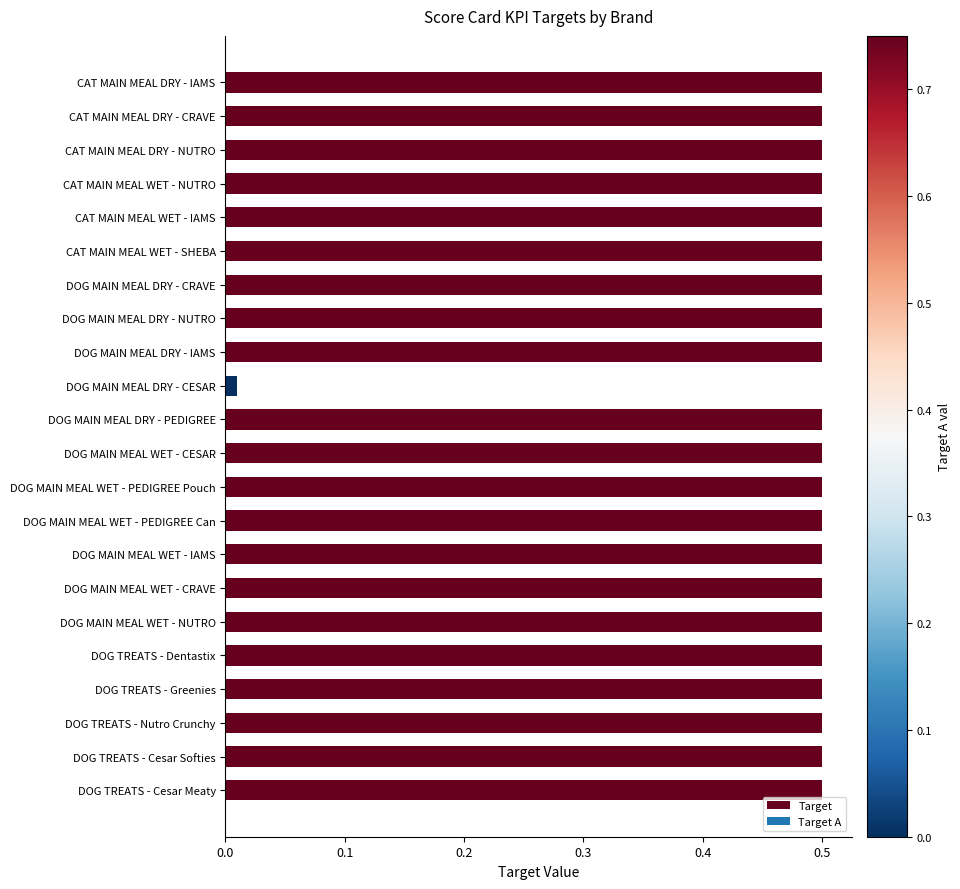

Is it true that the value at DOG TREATS - Cesar Softies is 0.8?

False